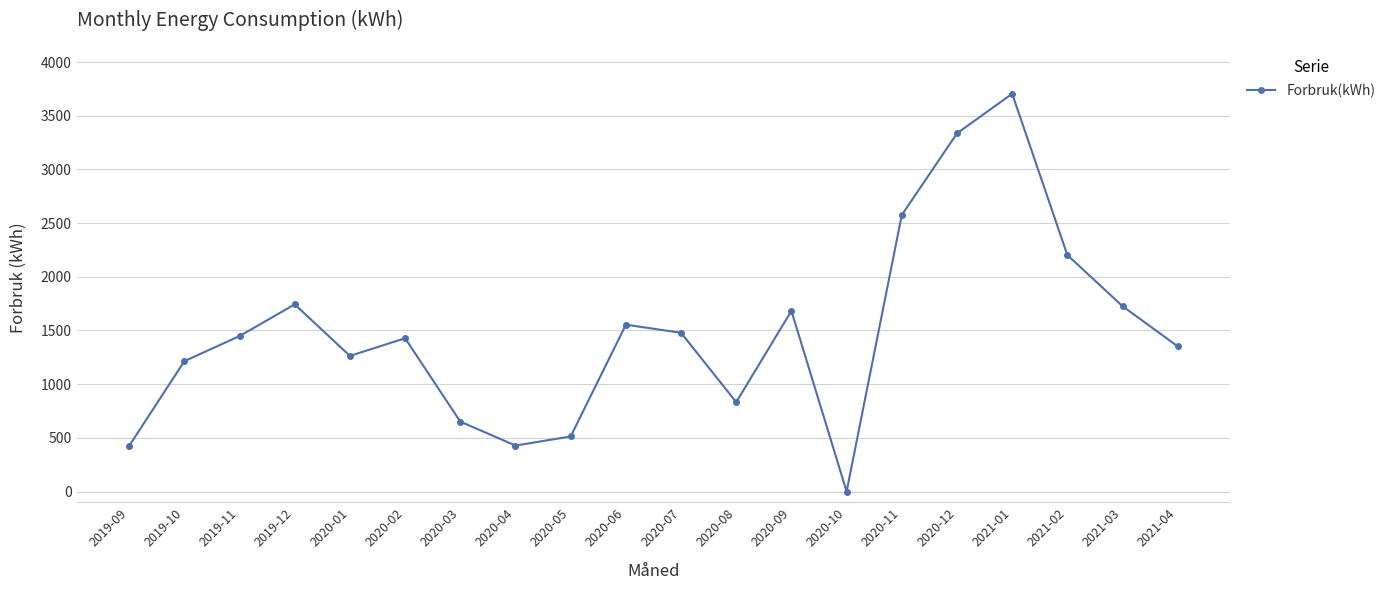

The chart shows a value of 809.9 at 2020-05. True or false?

False